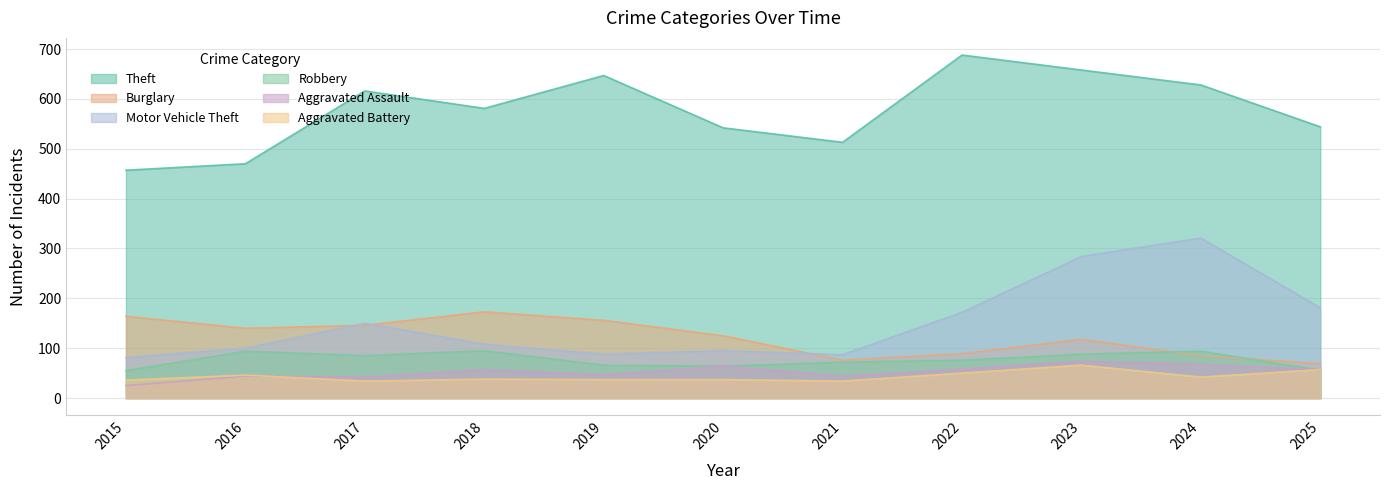

Does the chart have visible grid lines?

Yes